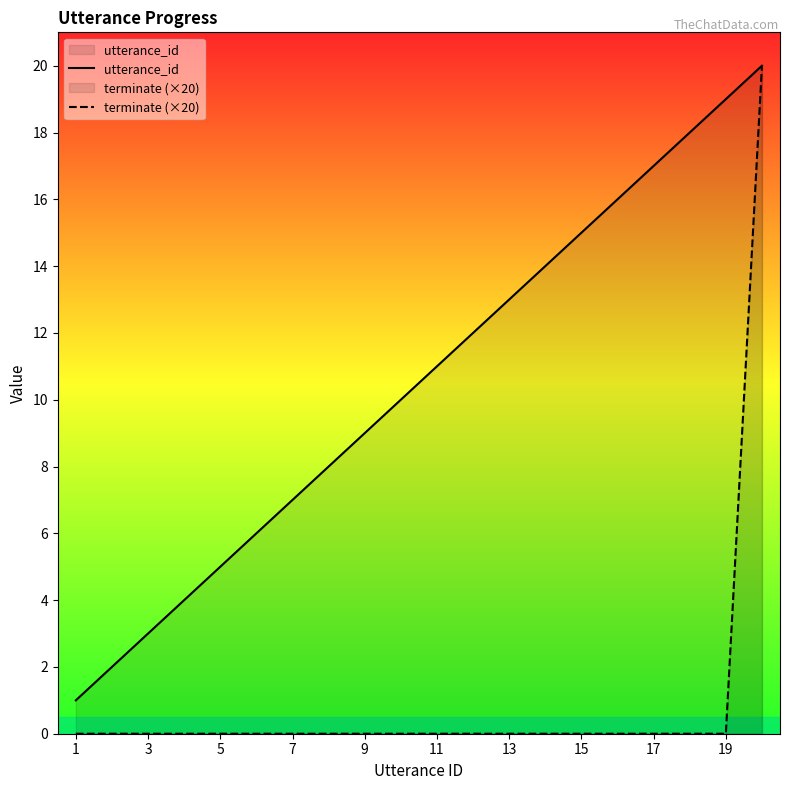

List the series in order of their overall mean, highest first.

utterance_id, terminate (×20)